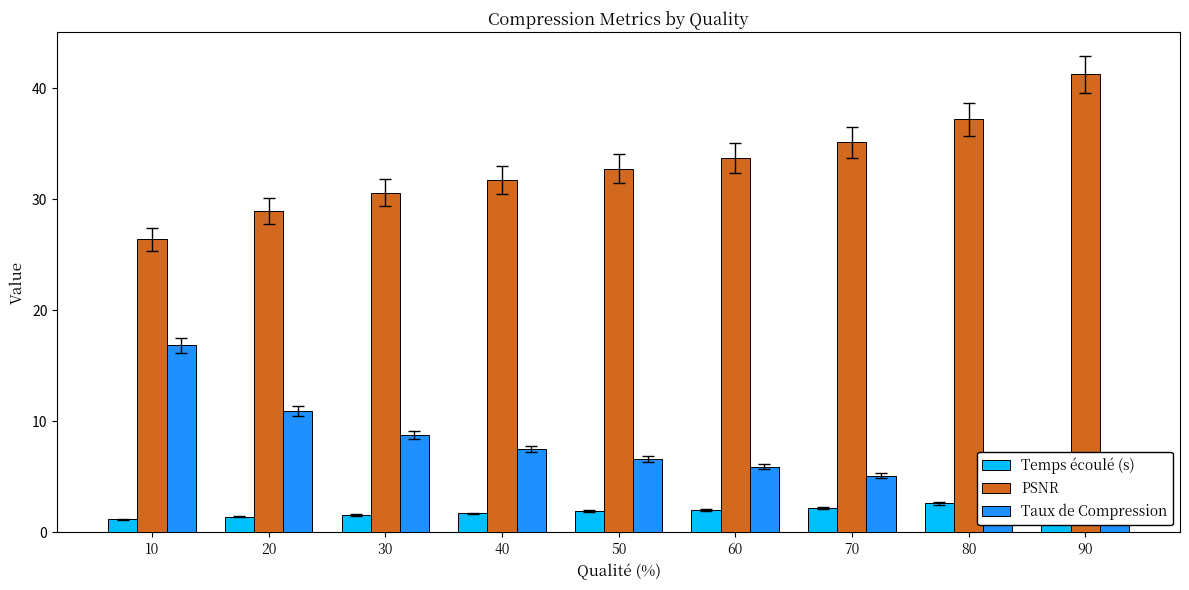

Which series has the largest range (max minus min)?

PSNR